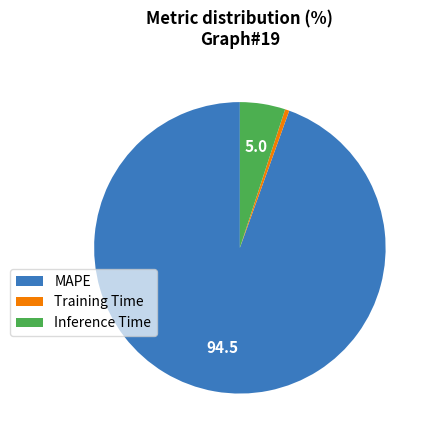

Rank the categories by value from highest to lowest.

MAPE, Inference Time, Training Time